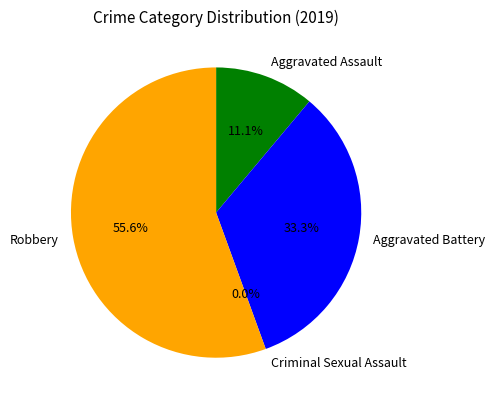

How many segments does this pie chart have?

4